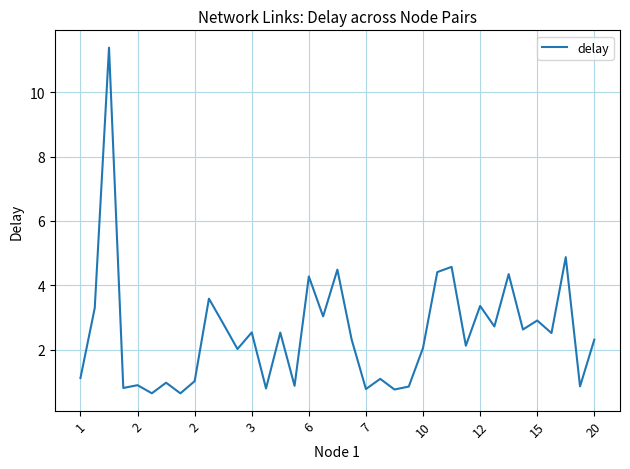

What is the minimum value shown in the chart?

0.7